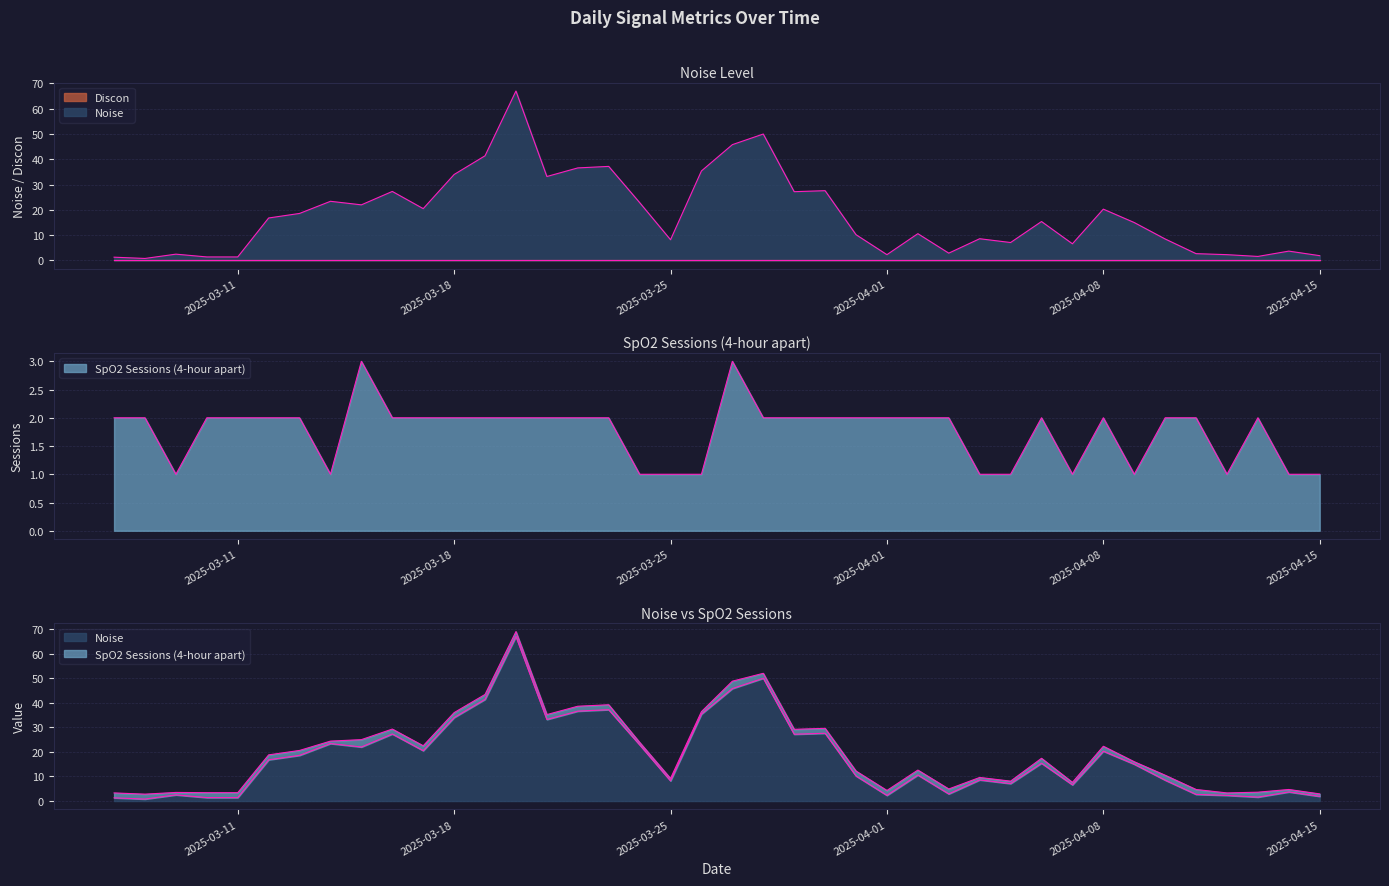

True or false: Discon has more than 1 points higher than both neighbors.

False